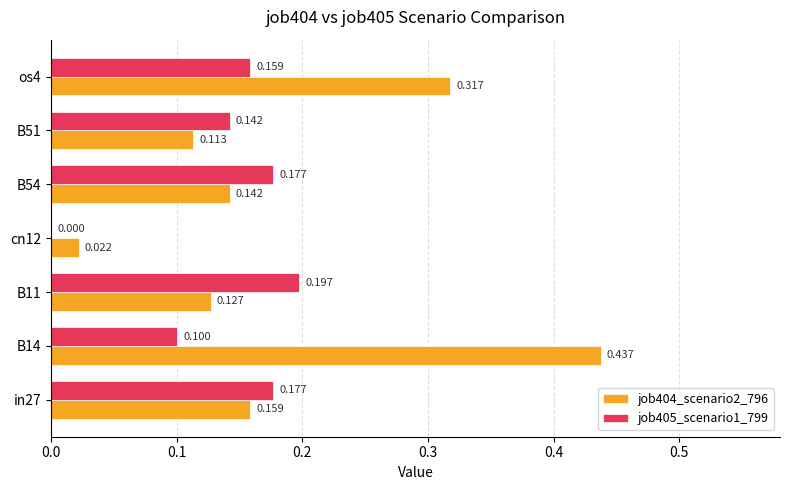

Is the value of job404_scenario2_796 at B14 greater than the value of job405_scenario1_799 at B51?

Yes